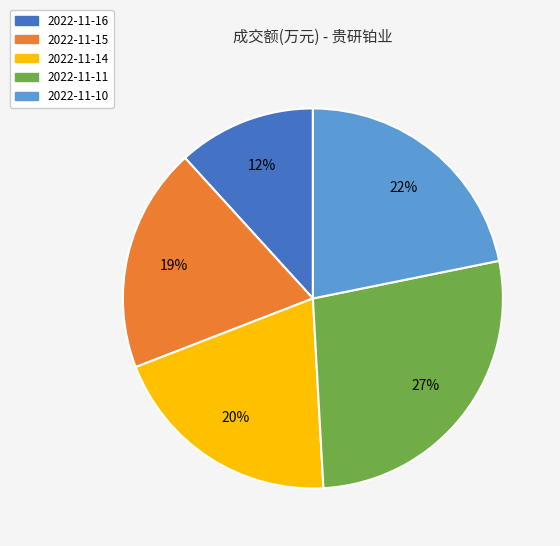

Which category has the biggest portion of the pie?

2022-11-11